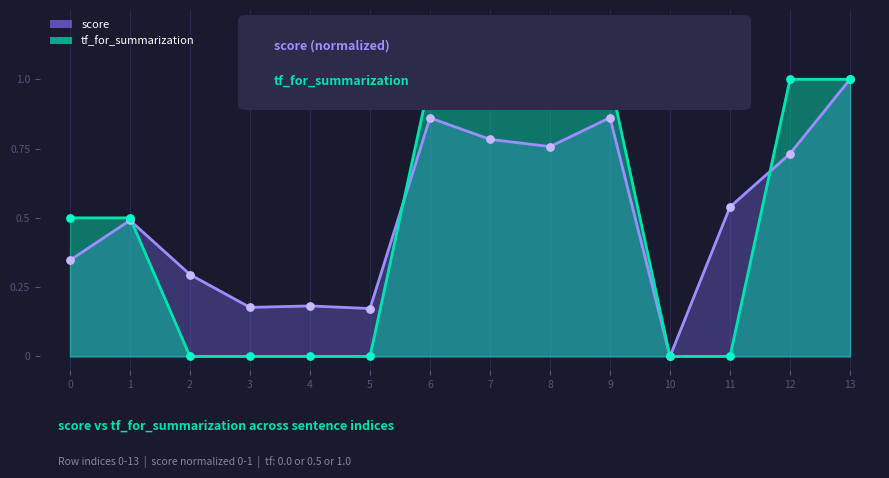

Is the value of tf_for_summarization at 5 greater than the value of score at 11?

No